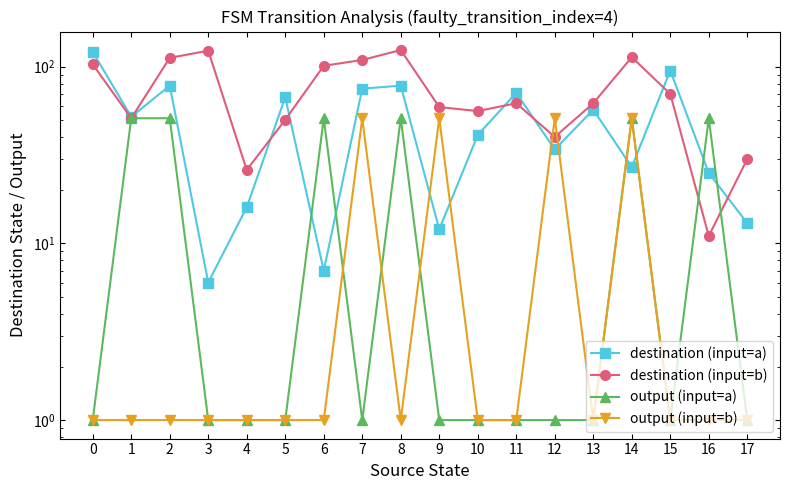

What are all the series names shown in the legend?

destination (input=a), destination (input=b), output (input=a), output (input=b)